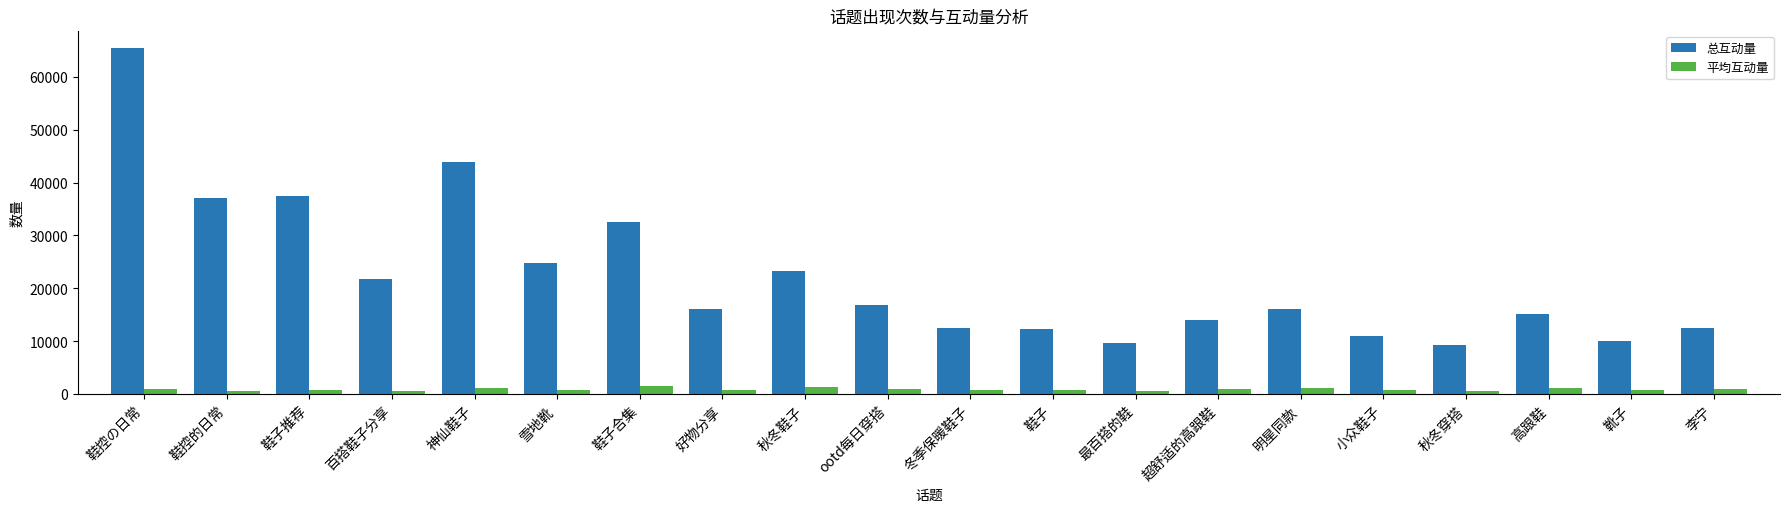

Between 百搭鞋子分享 and 神仙鞋子, which series saw the biggest shift?

总互动量